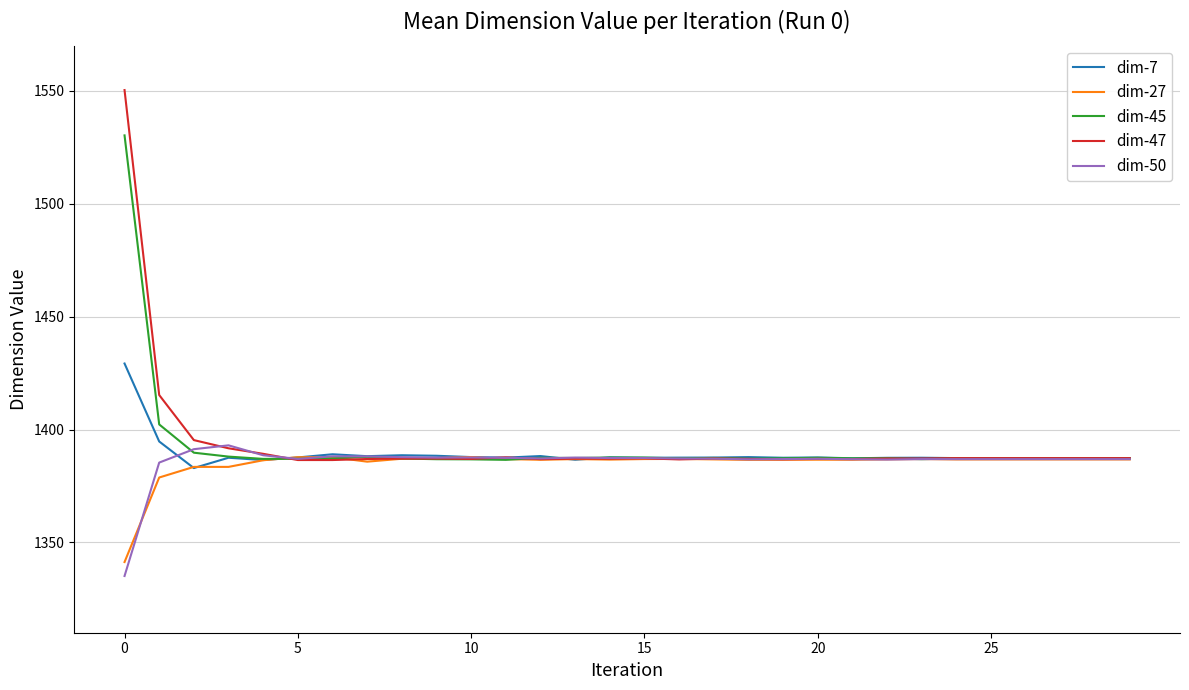

What is the sum of all dim-45 values?

41778.1